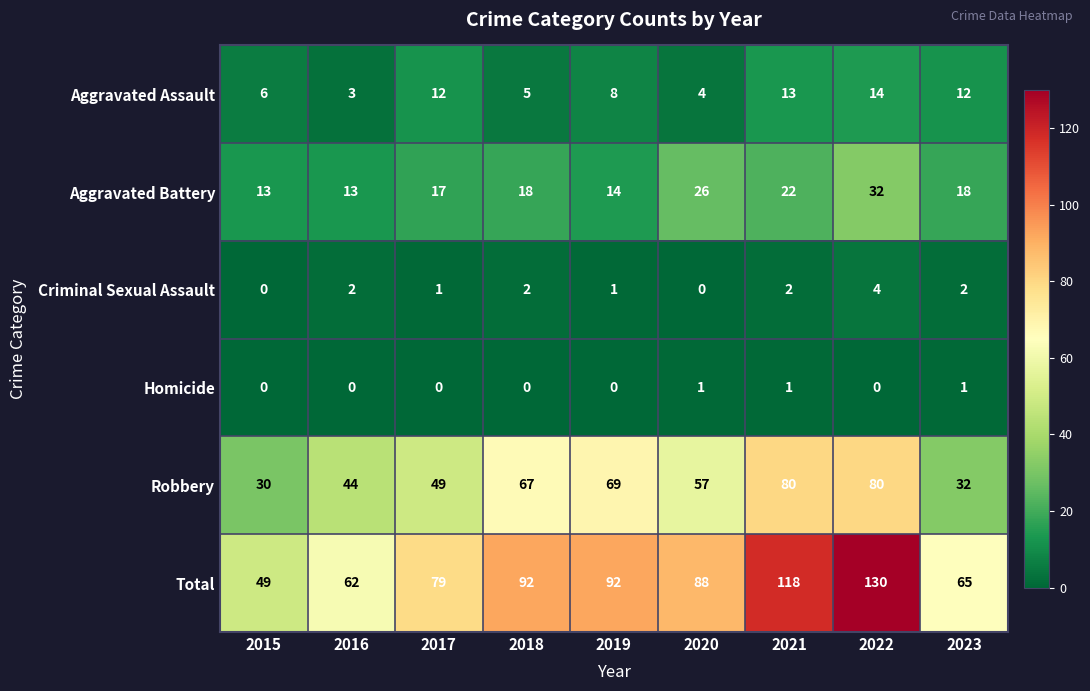

What is the maximum value for Total?

130